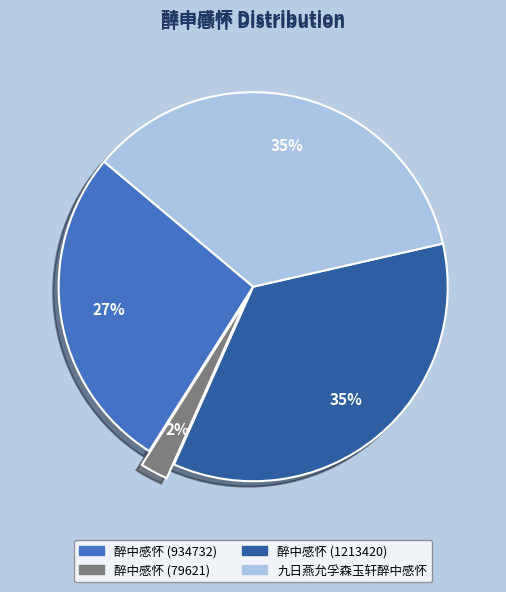

True or false: 醉中感怀 (79621) accounts for 14% of the total.

False